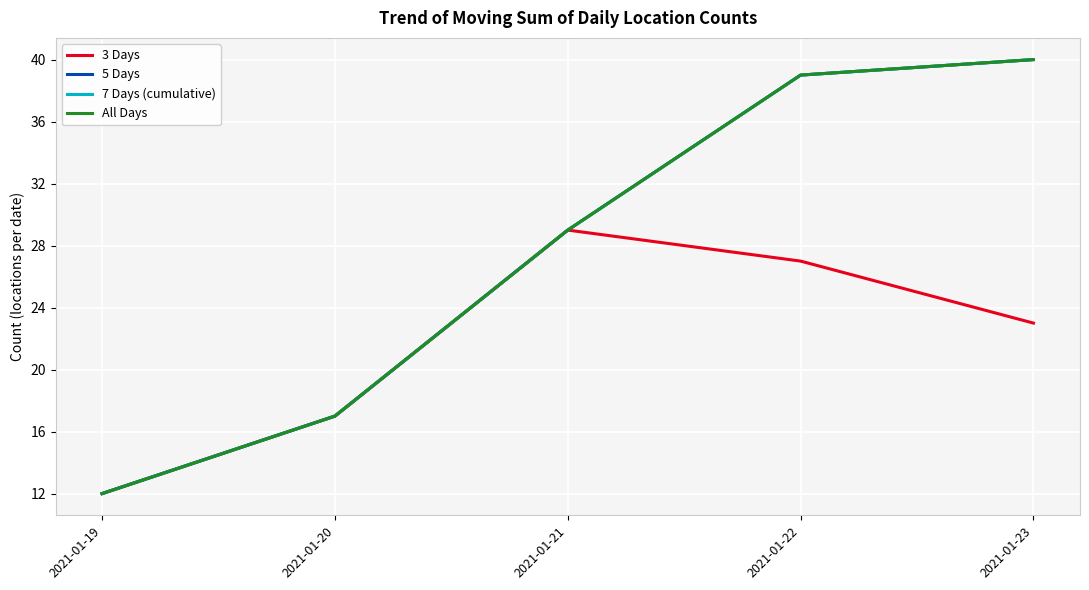

What is the average value of the 5 Days series?

27